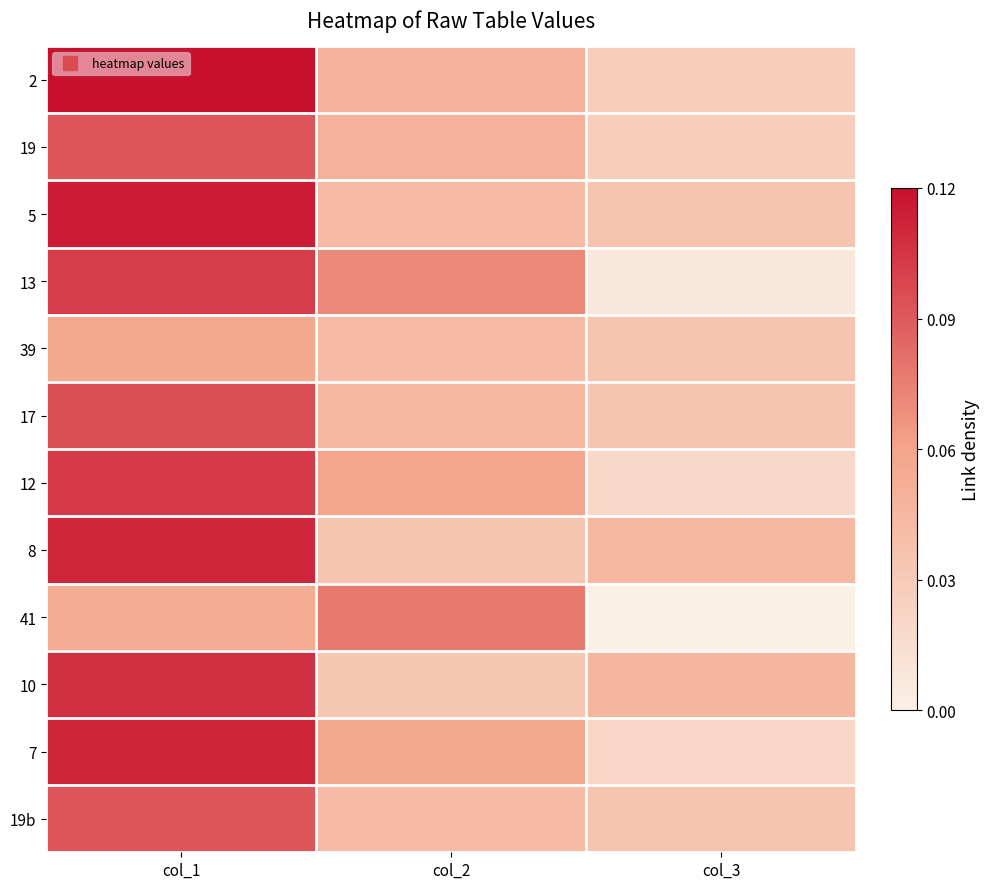

At which category is the sum across all series the highest?

col_1